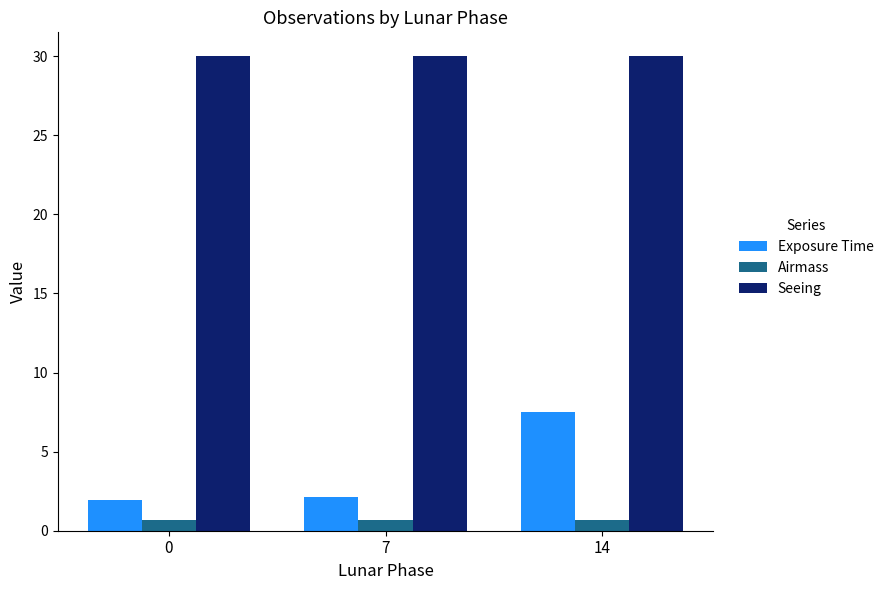

What is the value of the Seeing bar at the 2nd from the left?

30.0